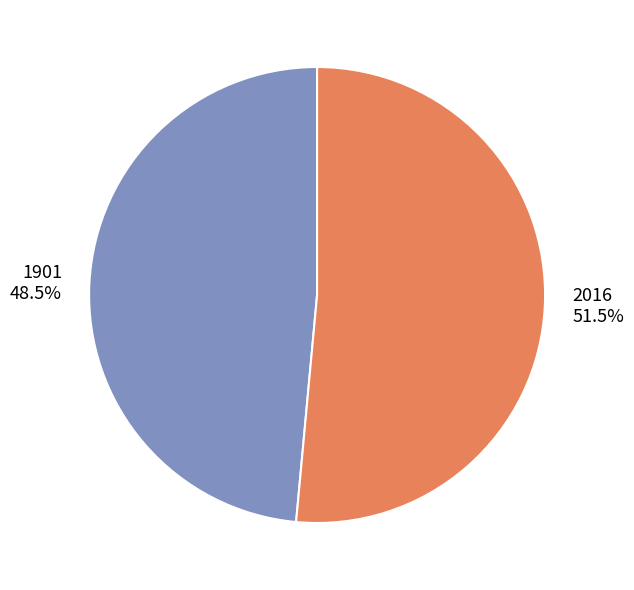

Is the sum of 1901 48.5% and 2016 51.5% greater than half?

Yes